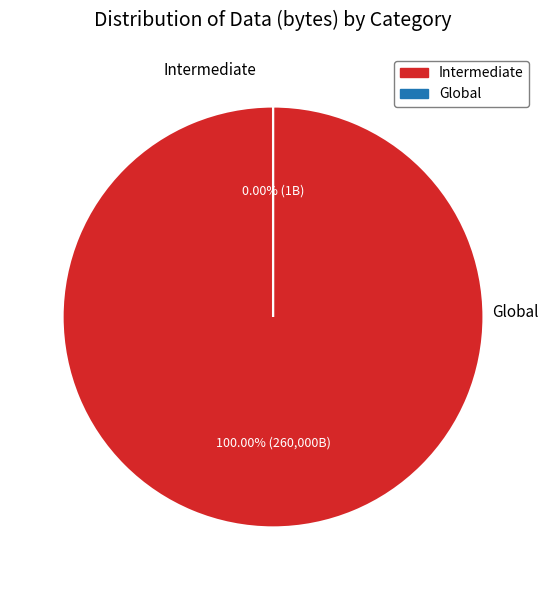

How many slices are in this pie chart?

2